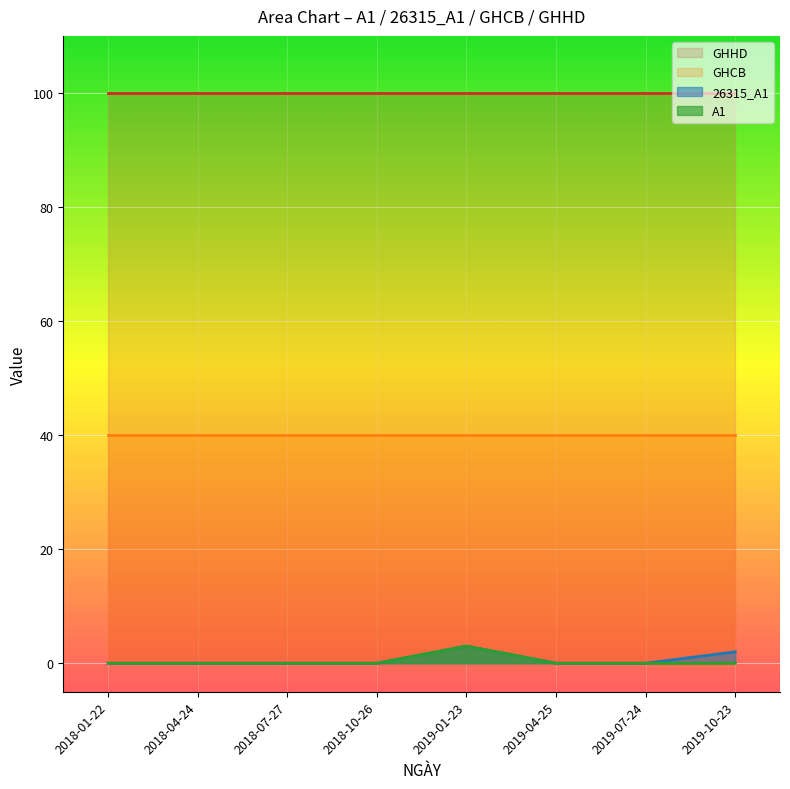

What is the label of the 1st point from the right?

2019-10-23